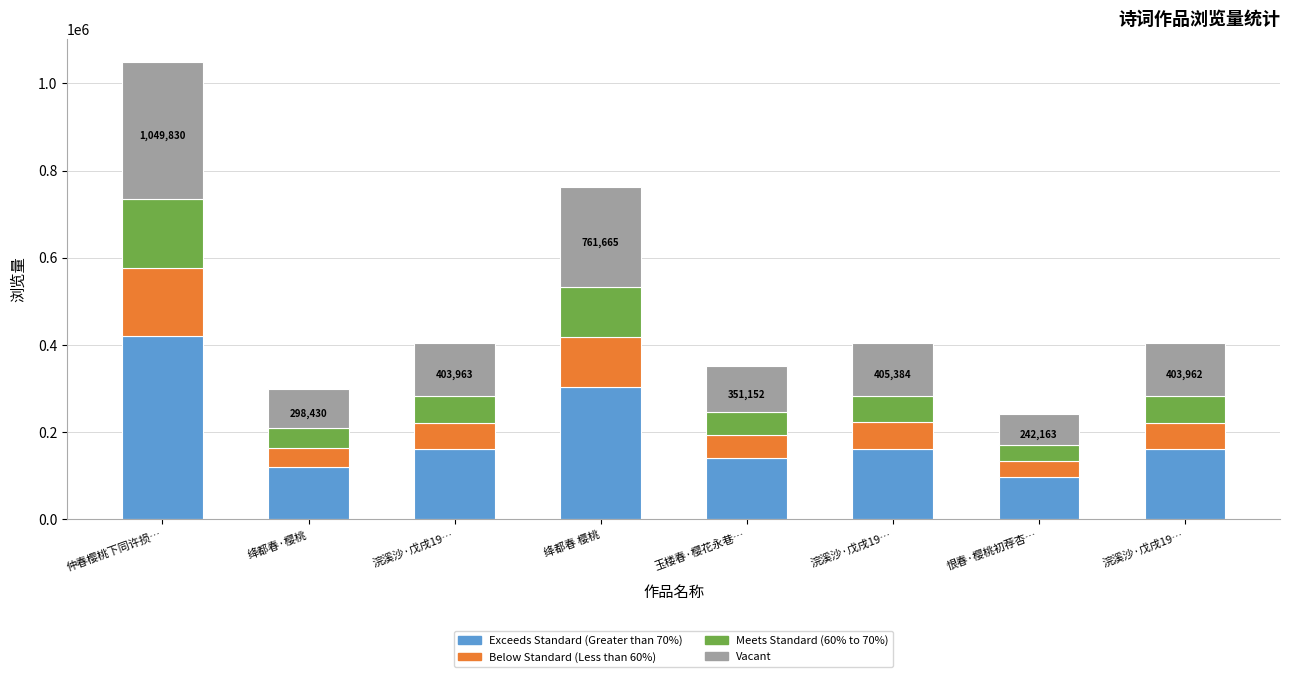

The value of Exceeds Standard (Greater than 70%) at 仲春樱桃下同许损… is 419932.0. True or false?

True